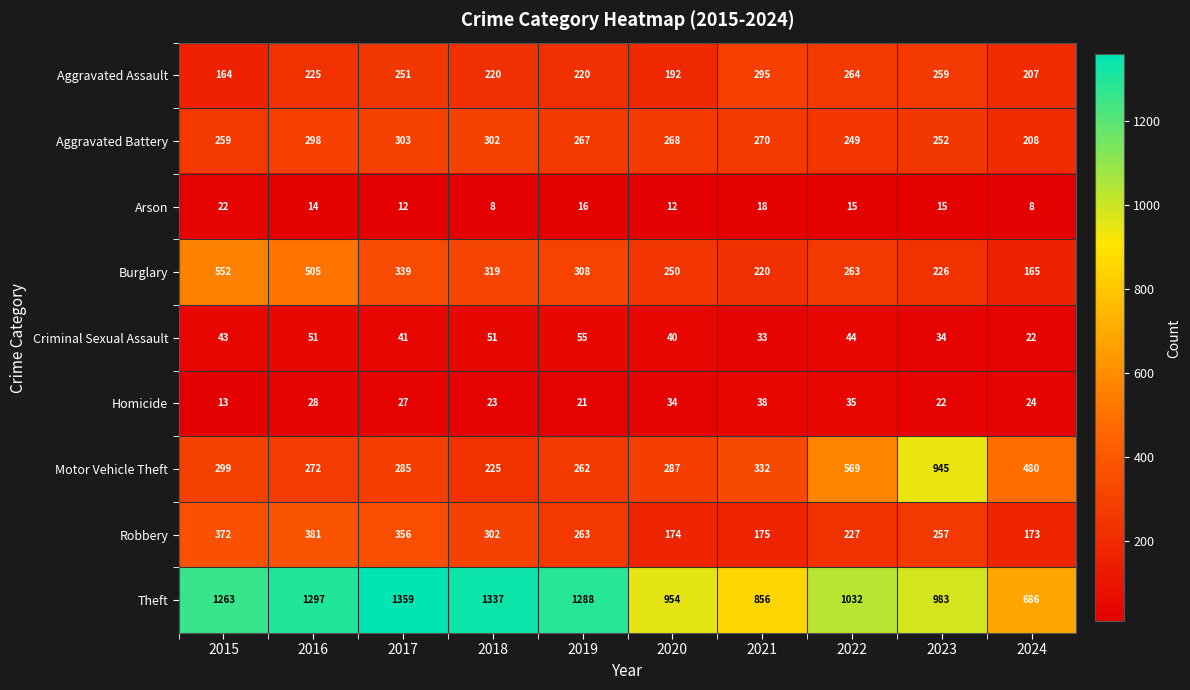

What is the spread (max minus min) of values at 2020?

942